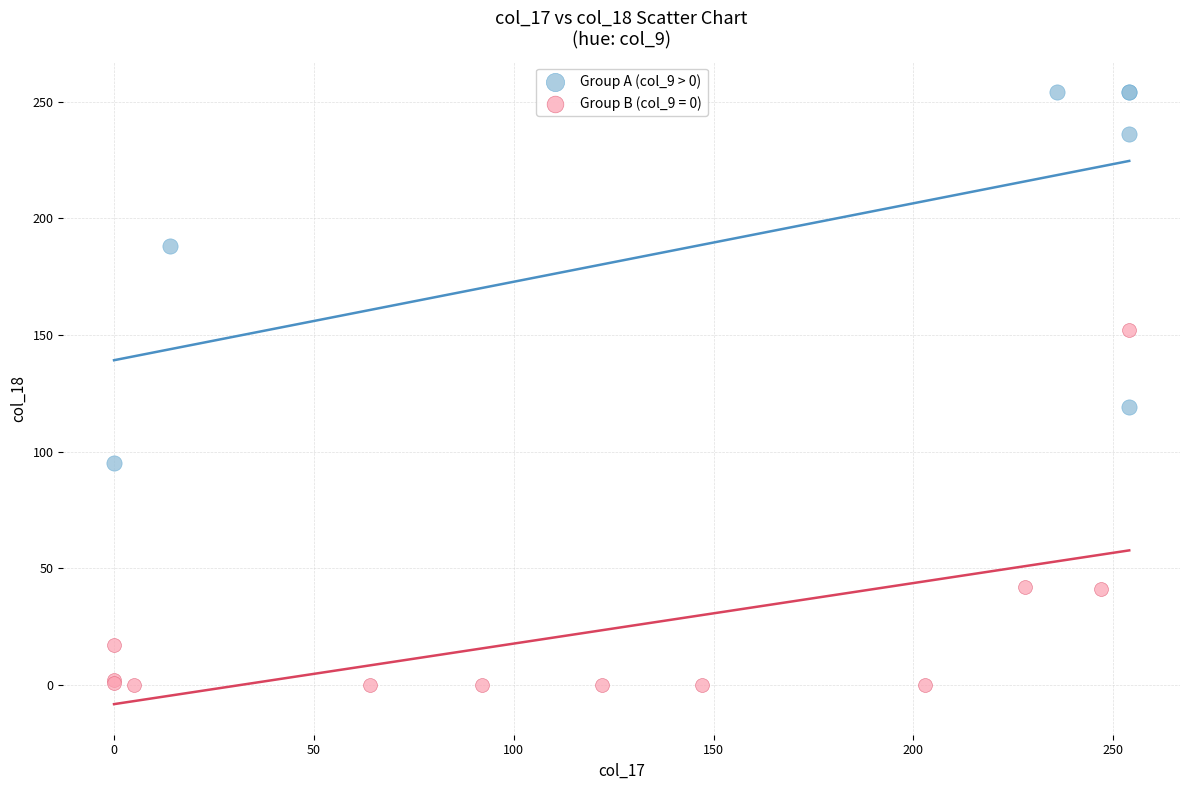

Which series reaches the minimum Y coordinate?

Group B (col_9 = 0)